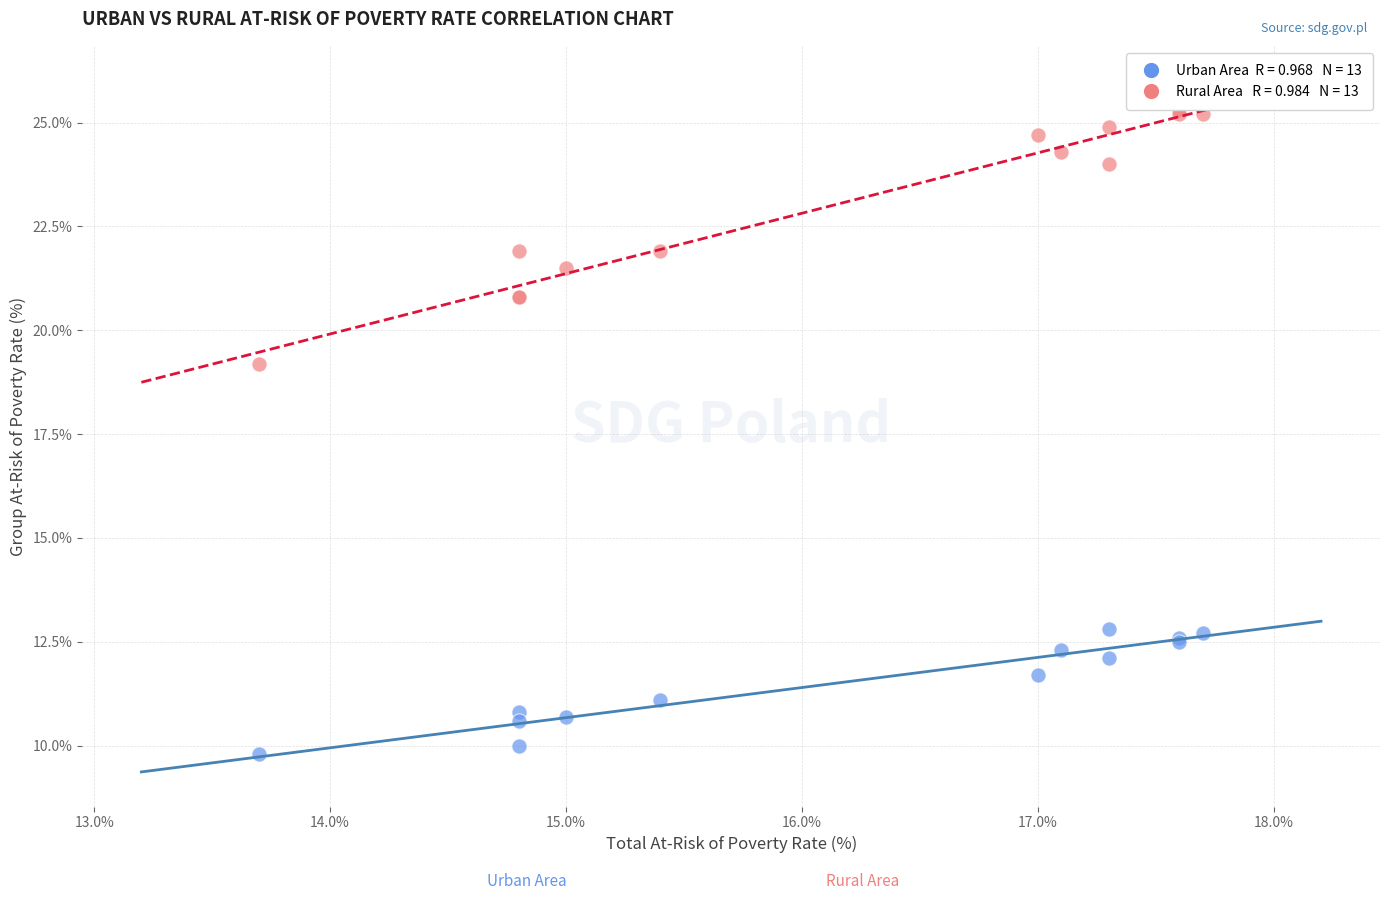

Across all series, what Y value is closest to 17?

19.2